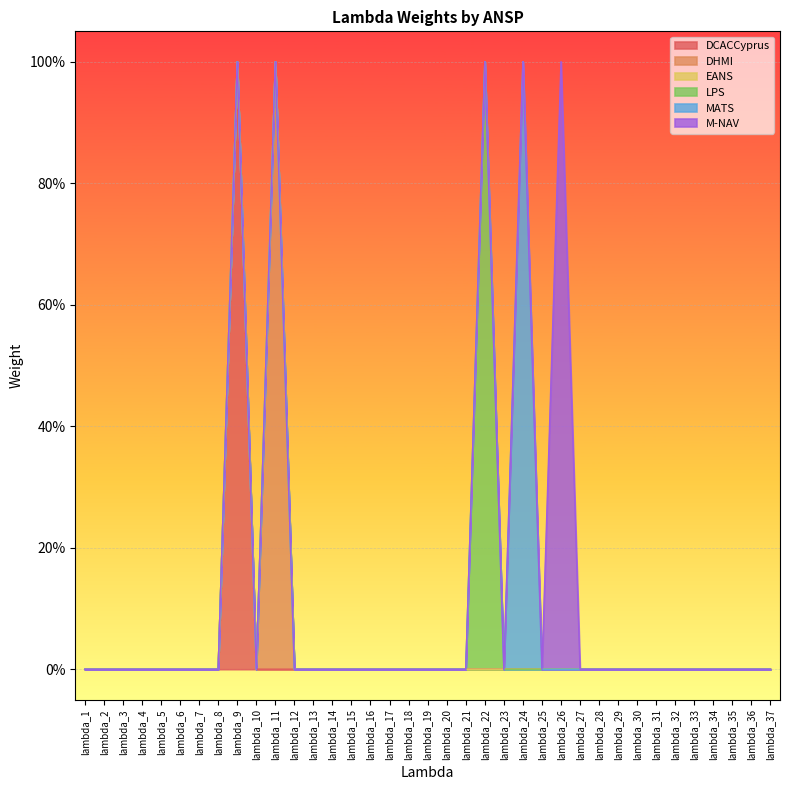

How many lines are shown in the chart?

6